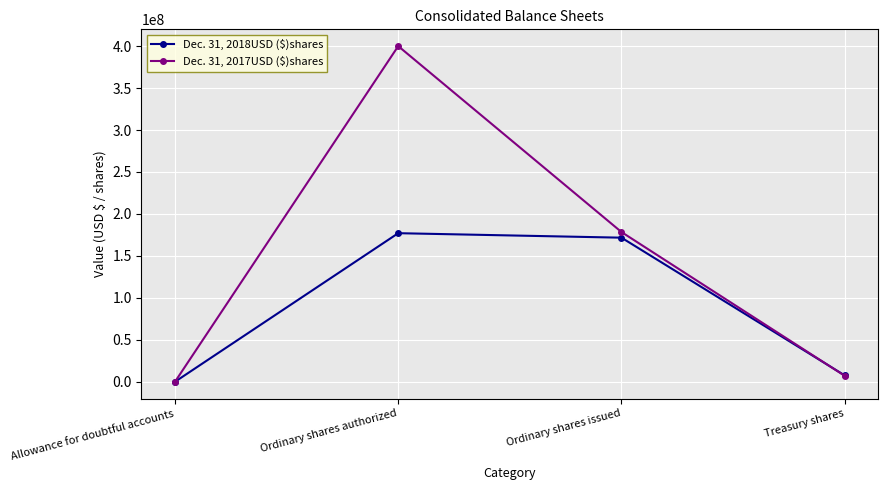

At which label does Dec. 31, 2018USD ($)shares reach its minimum?

Allowance for doubtful accounts